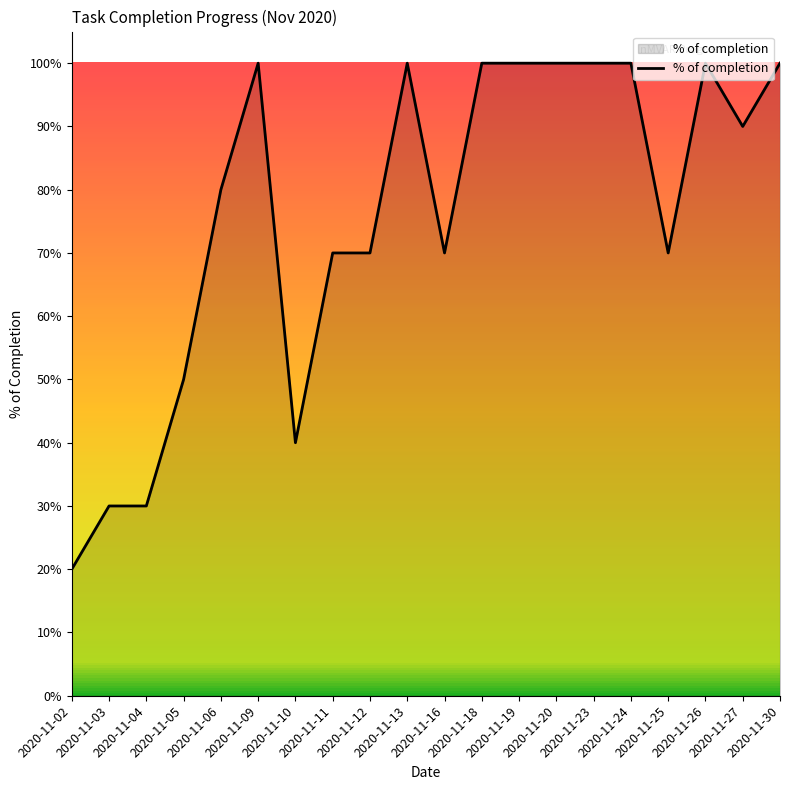

At which label is the value closest to 0?

2020-11-02